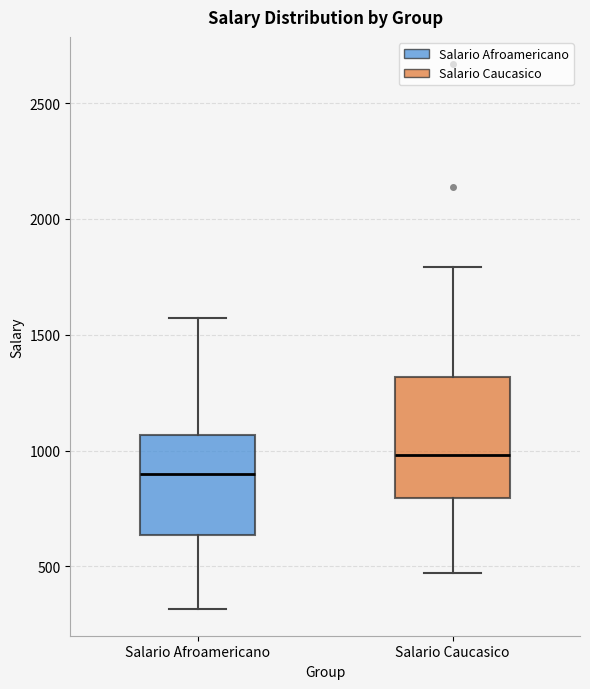

Reading left to right, transcribe this box plot: for each box, give where its median line is, the range the box spans, and where its two whiskers end, as read against the y-axis. The values are not printed on the chart, so give them approximately, as read against the axis.

Salario Afroamericano: median 900, box 650 to 1050, whiskers 300 to 1550
Salario Caucasico: median 1000, box 800 to 1300, whiskers 450 to 1800